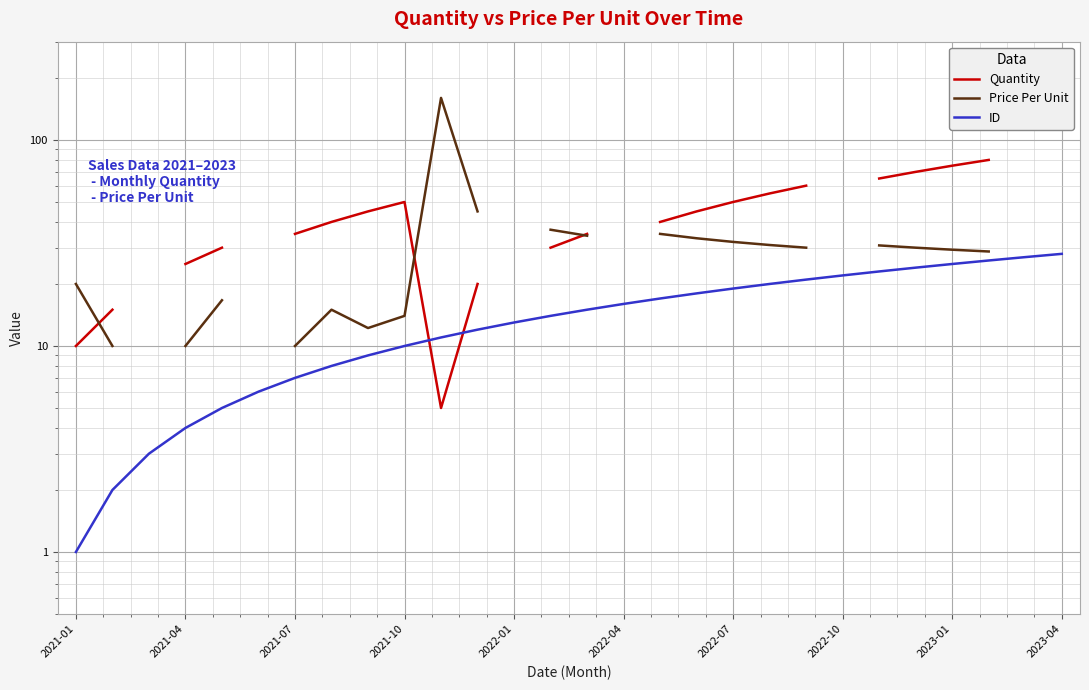

List the series in order of their overall mean, highest first.

Quantity, Price Per Unit, ID